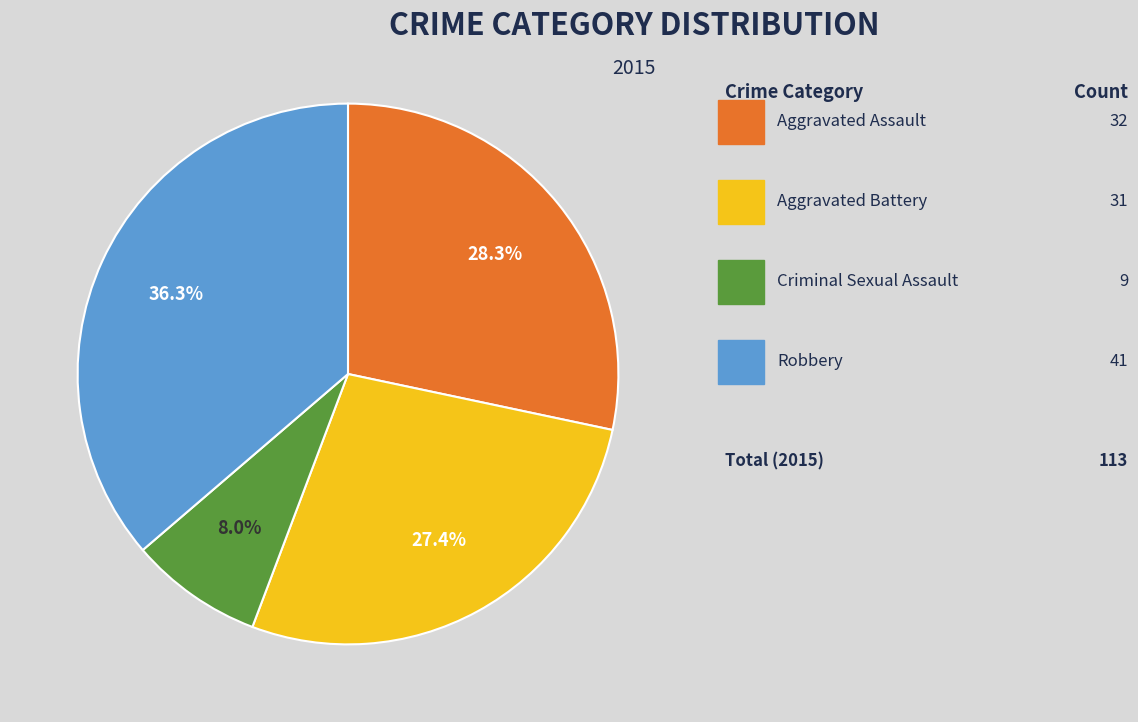

Does any single category account for the majority?

No